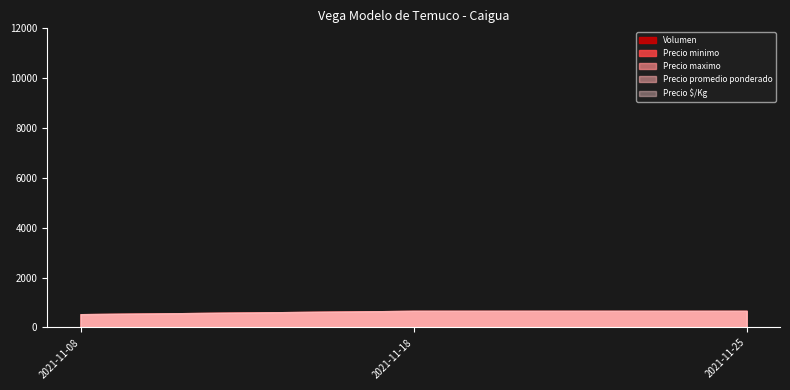

Which category has the lowest value in the Precio $/Kg series?

2021-11-08